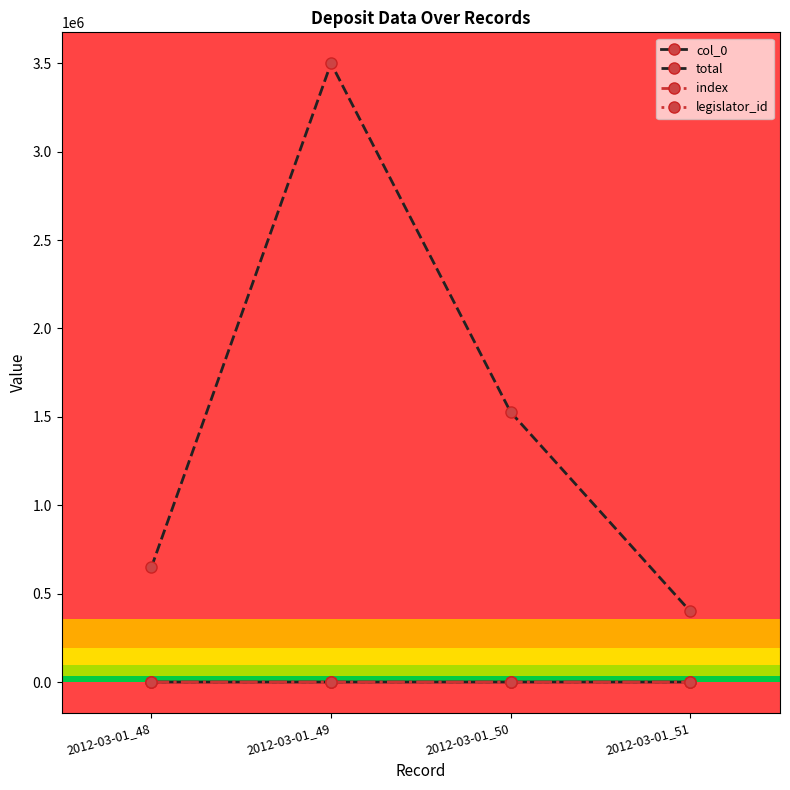

Does the chart have visible grid lines?

No